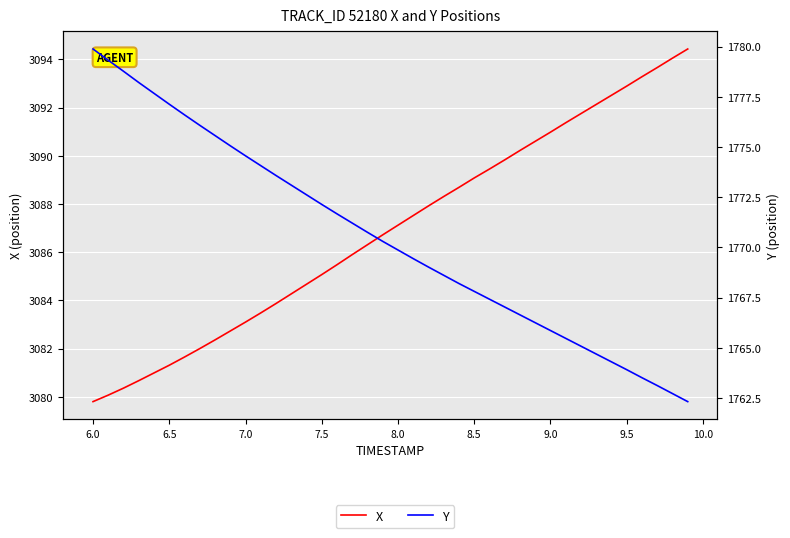

Which series has the largest total across all categories?

X